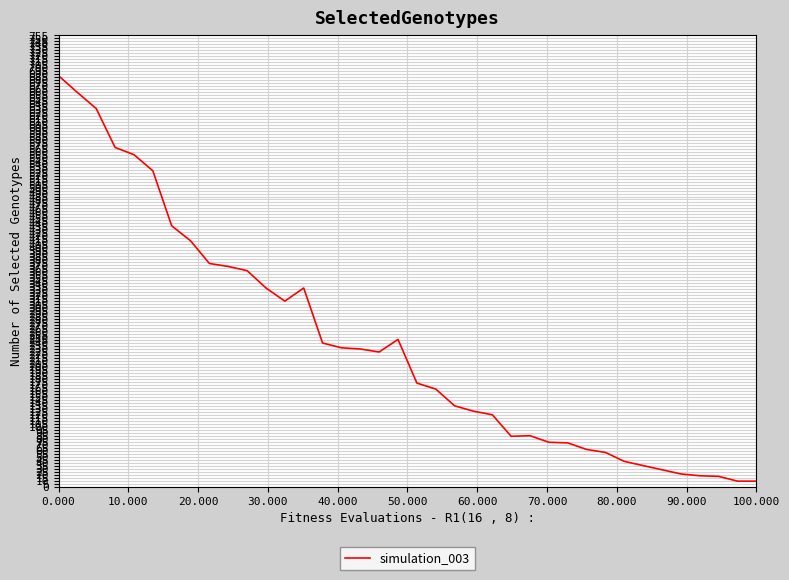

What is the greatest value displayed?

687